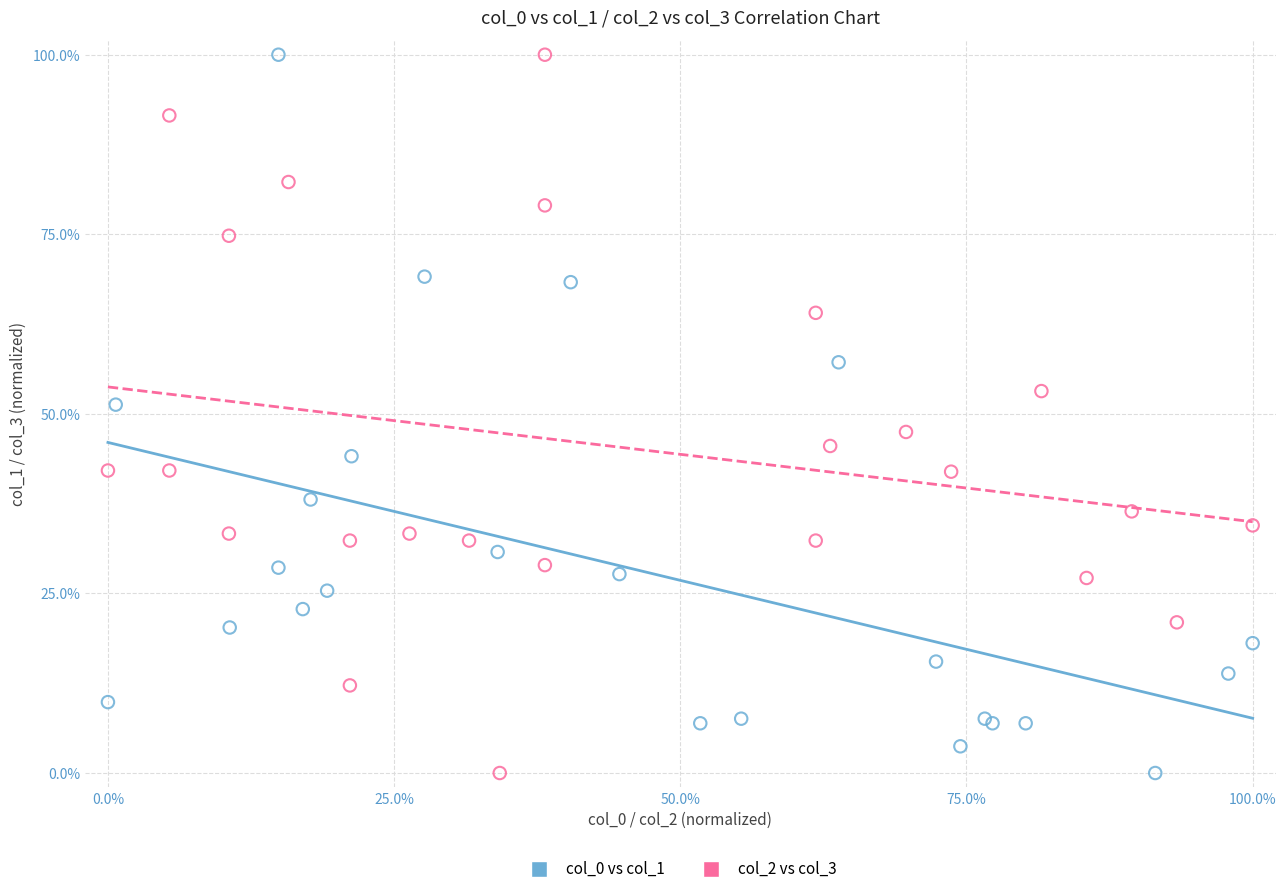

What are all the series names shown in the legend?

col_0 vs col_1, col_2 vs col_3